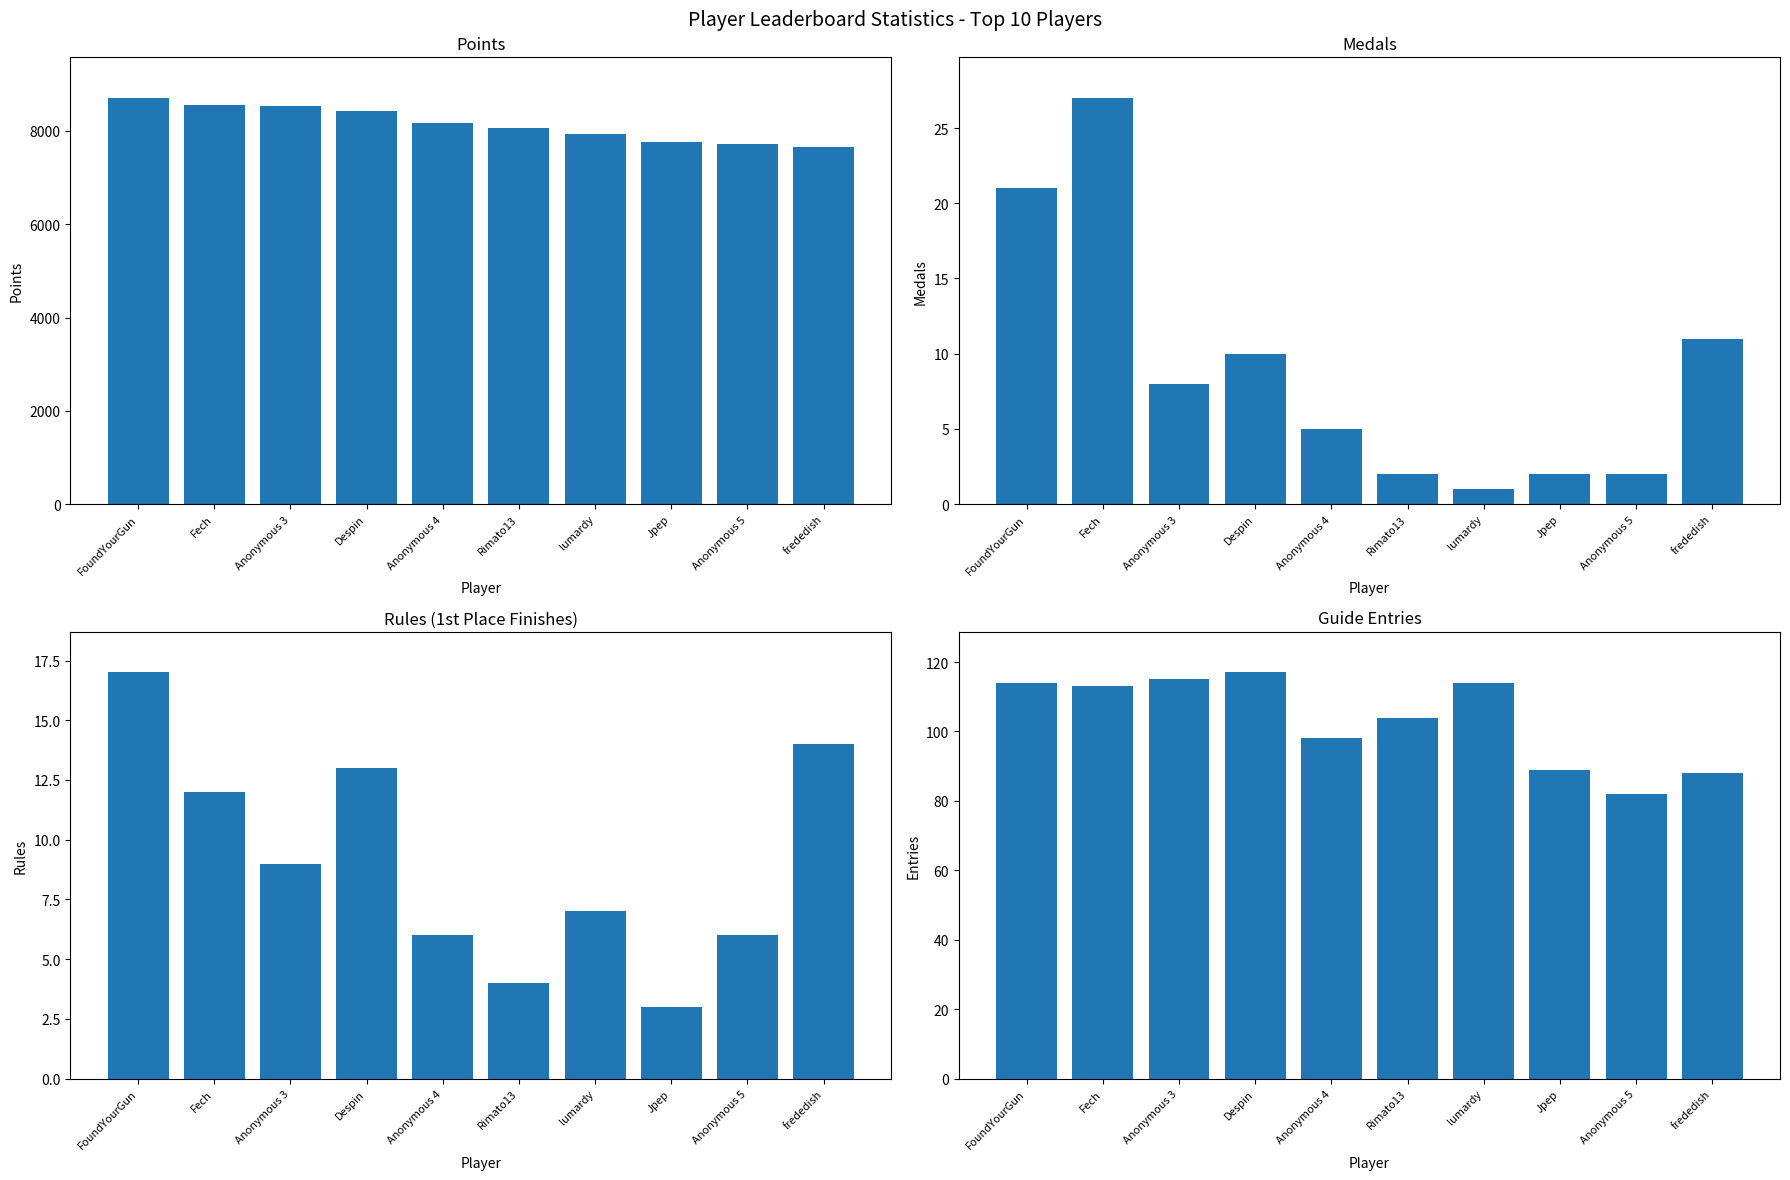

Which series has the largest range (max minus min)?

Points